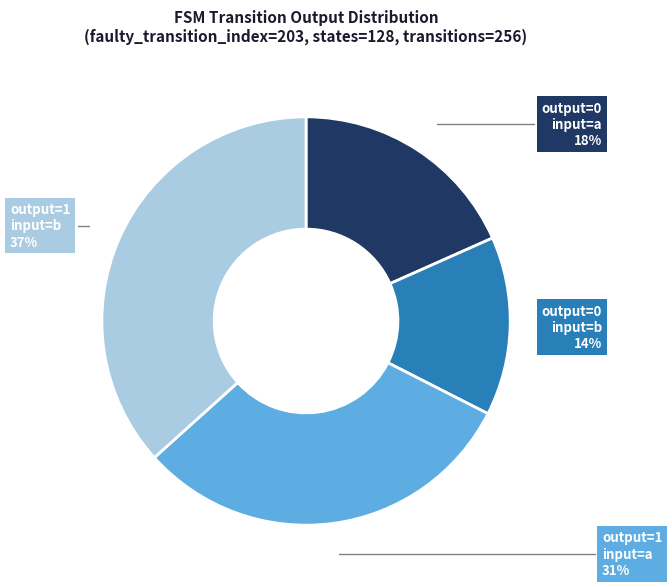

Is there a majority slice in this chart?

No